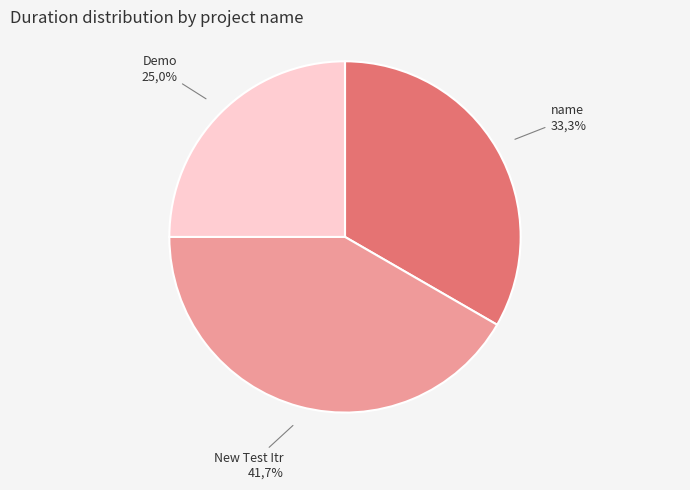

To the nearest percent, what is the difference between the largest and smallest slice percentages?

17%